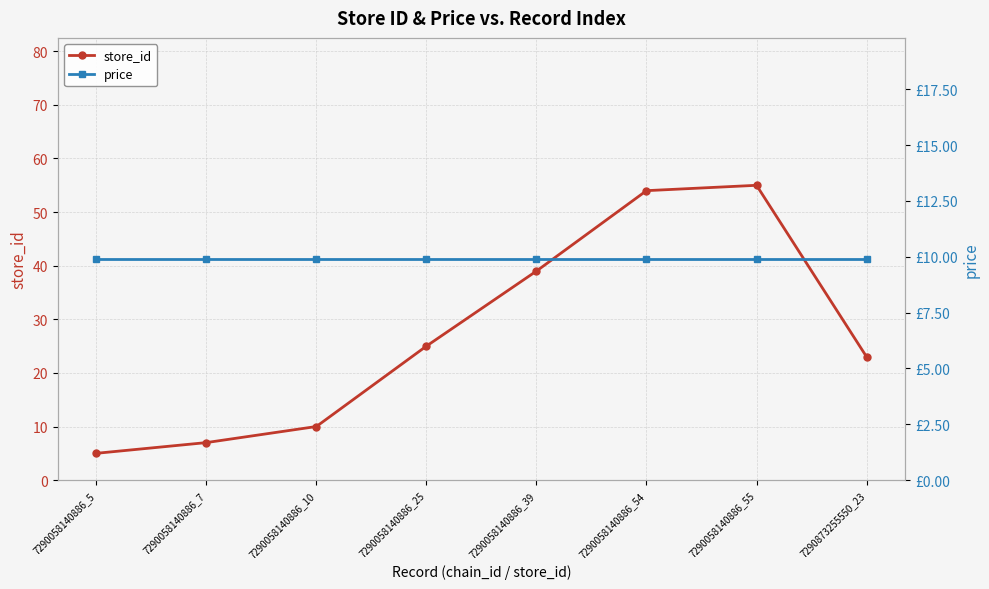

What is the minimum value for store_id?

5